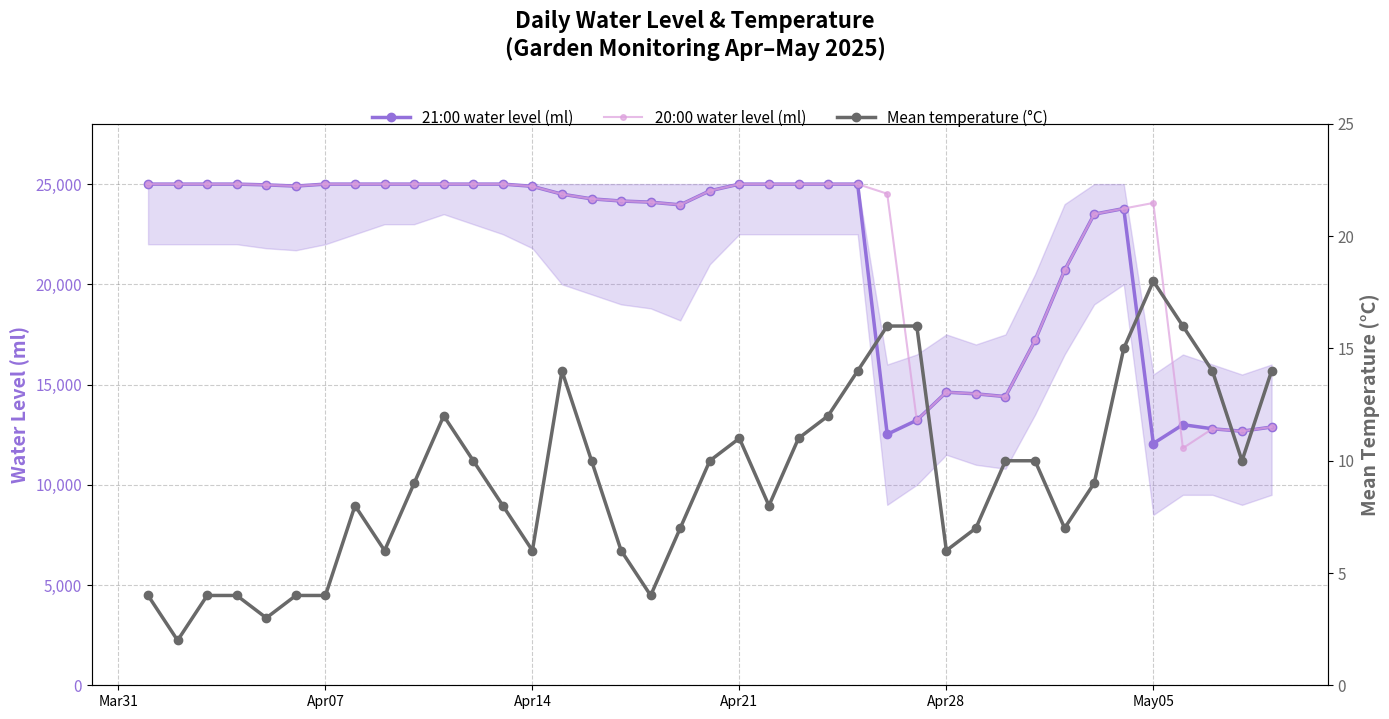

Rank the series by their maximum value, from highest to lowest.

21:00 water level (ml), 20:00 water level (ml), Mean temperature (°C)